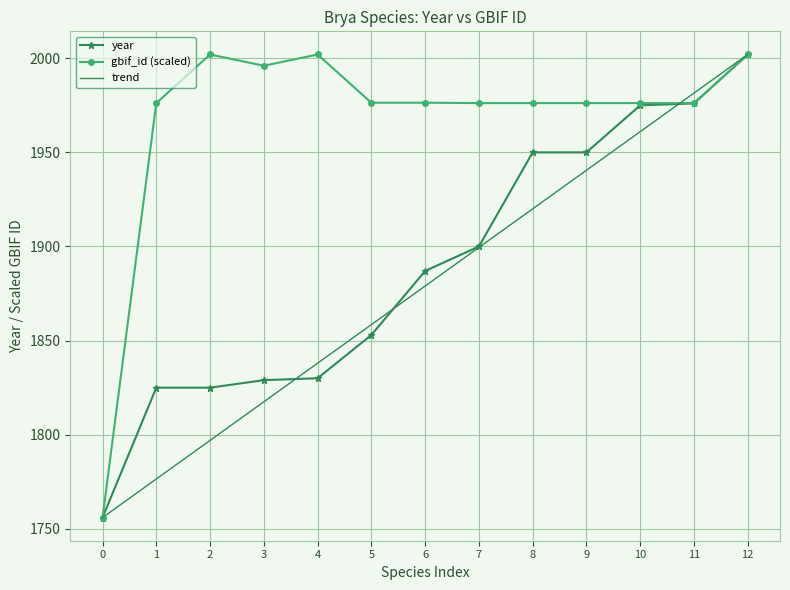

Is it true that year equals 1216.0 at 6?

False